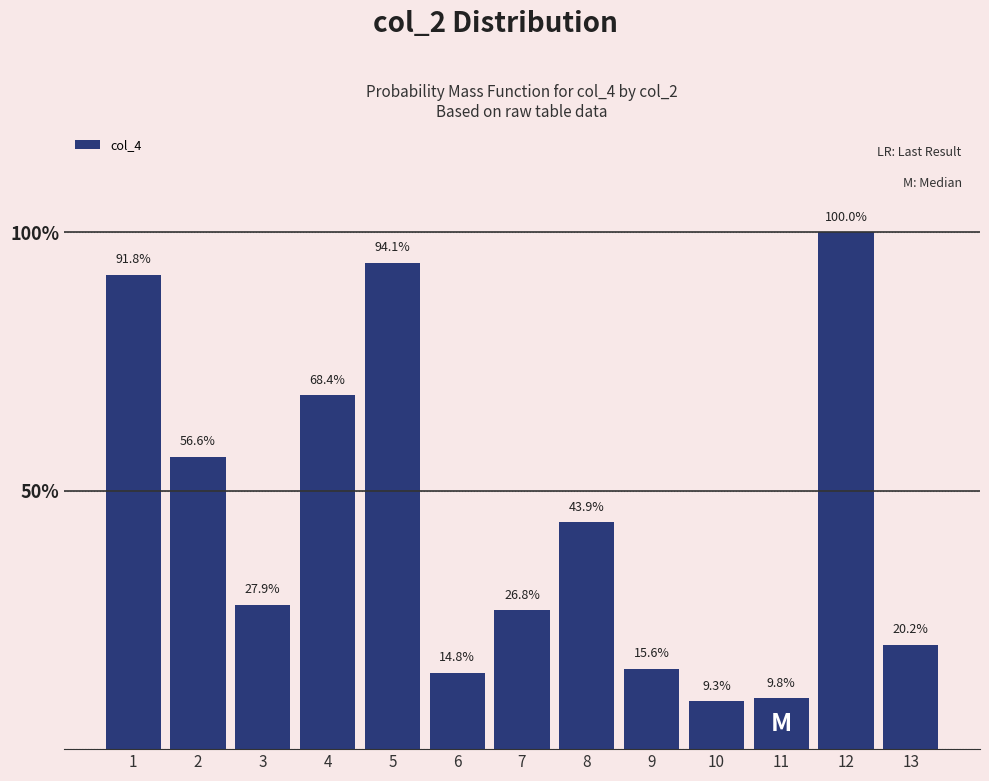

Which label corresponds to the largest value in the chart?

12